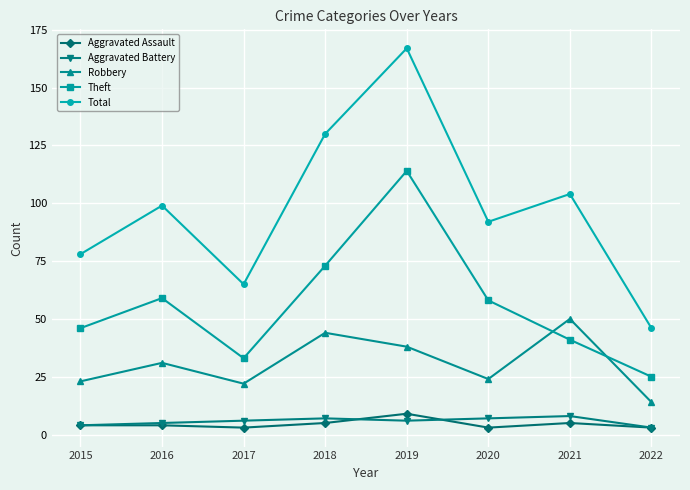

At which label is Total closest to 106?

2021